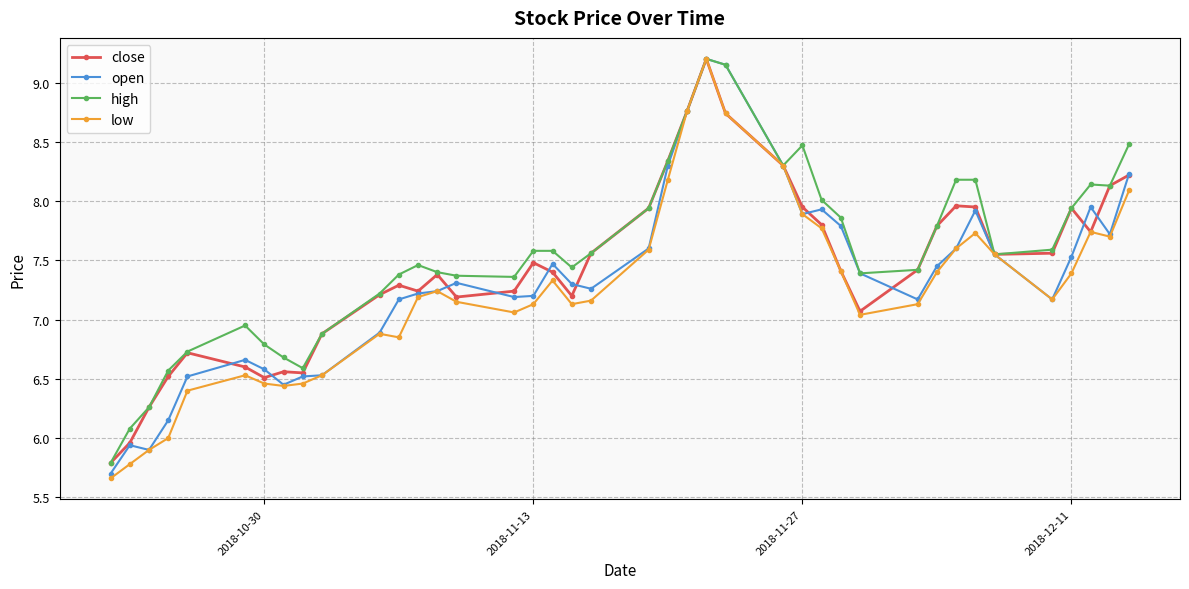

What are all the series names shown in the legend?

close, open, high, low